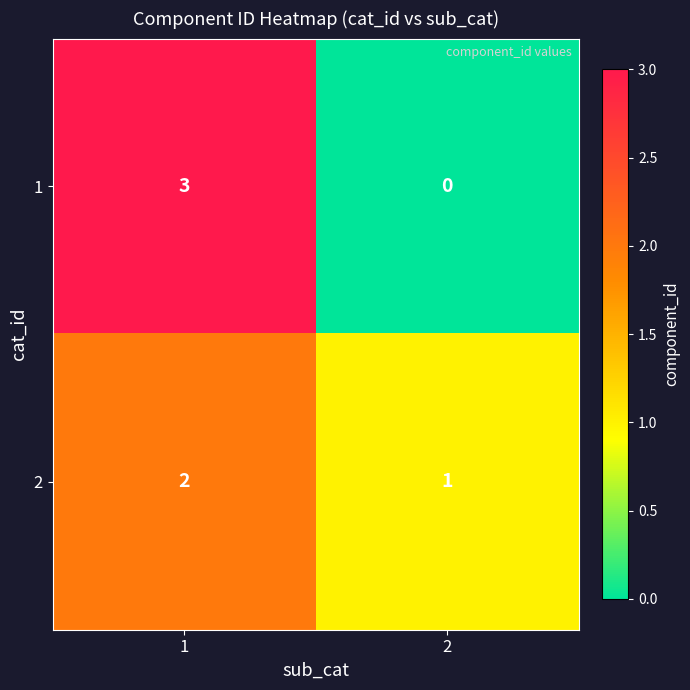

The value of 2 at 1 is 2. True or false?

True